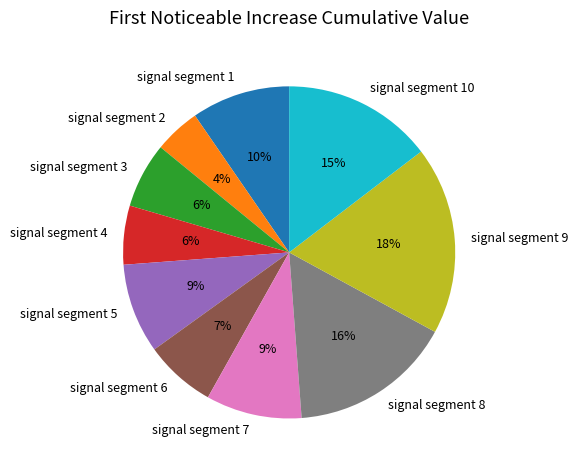

How many segments does this pie chart have?

10